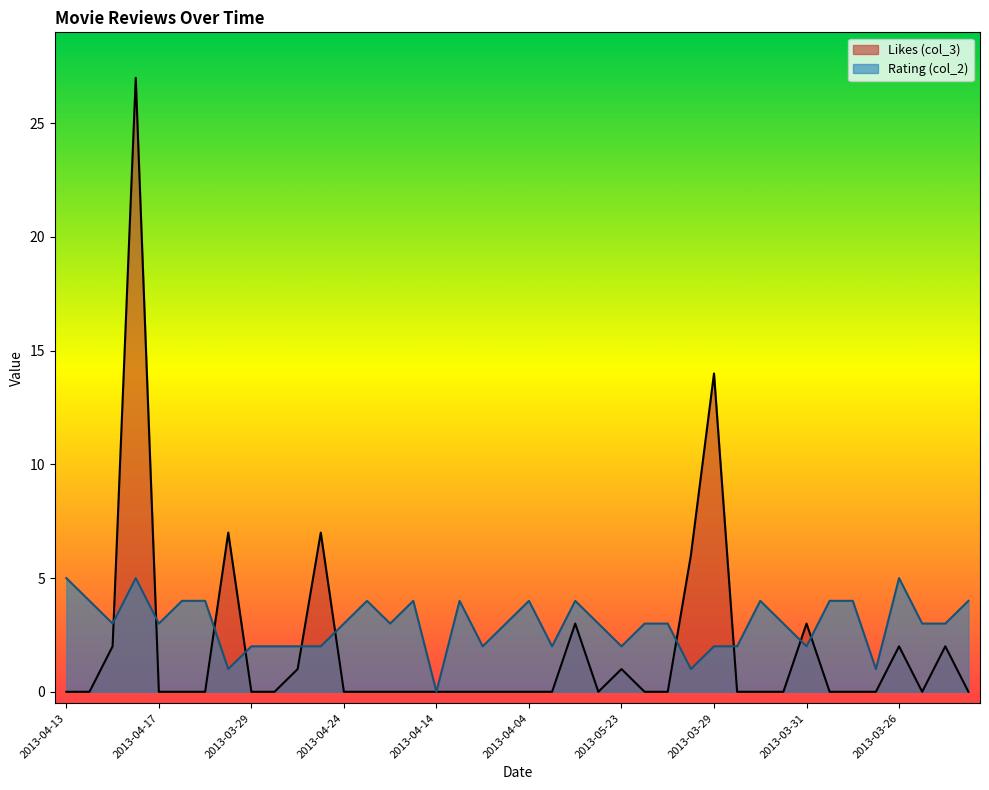

List the labels in order of Rating (col_2) value, smallest first.

2013-04-14, 2017-04-10, 2013-03-31, 2013-06-16, 2013-03-29, 2013-04-01, 2013-04-02, 2013-03-29, 2013-04-08, 2013-04-01, 2013-05-23, 2013-03-29, 2013-03-31, 2013-03-31, 2013-04-04, 2013-04-17, 2013-04-24, 2013-04-16, 2013-03-31, 2013-04-05, 2013-04-06, 2013-04-28, 2013-05-23, 2013-04-20, 2013-04-05, 2013-03-31, 2013-04-01, 2013-04-03, 2013-04-05, 2013-04-16, 2013-04-26, 2013-04-04, 2013-04-26, 2013-04-18, 2013-04-13, 2013-05-18, 2013-04-02, 2013-04-13, 2013-03-26, 2013-03-26